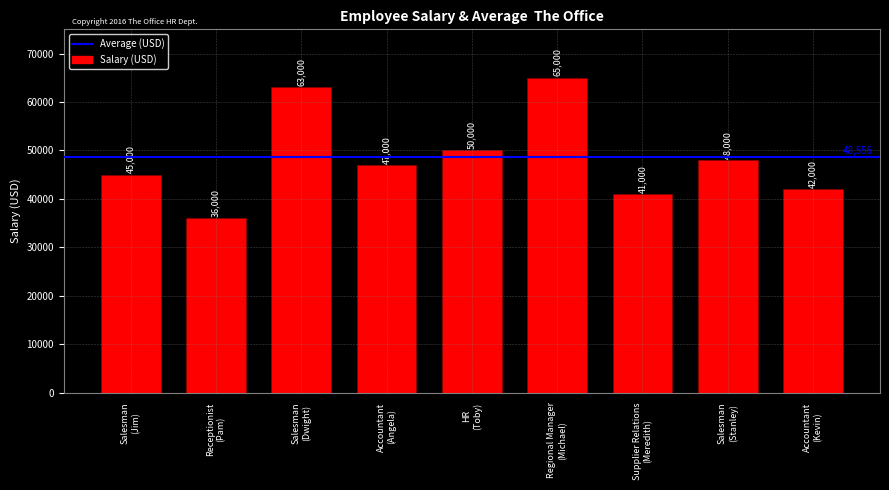

Does the chart contain any negative values?

No